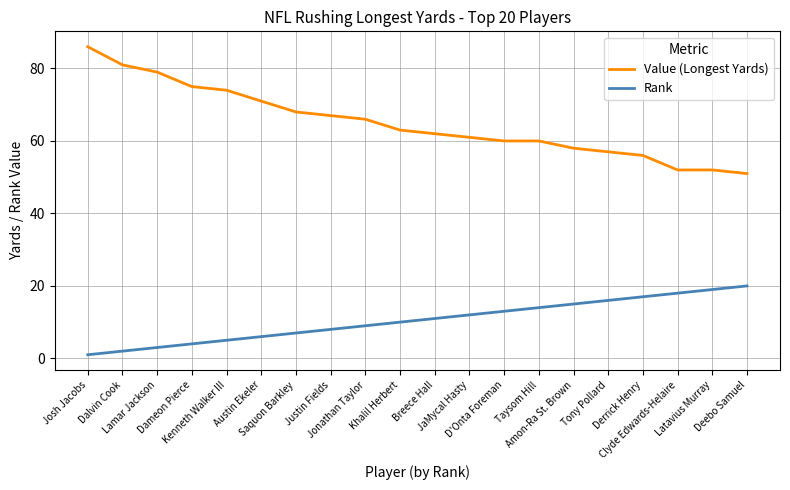

What is the difference between the maximum and minimum values in the Rank series?

19